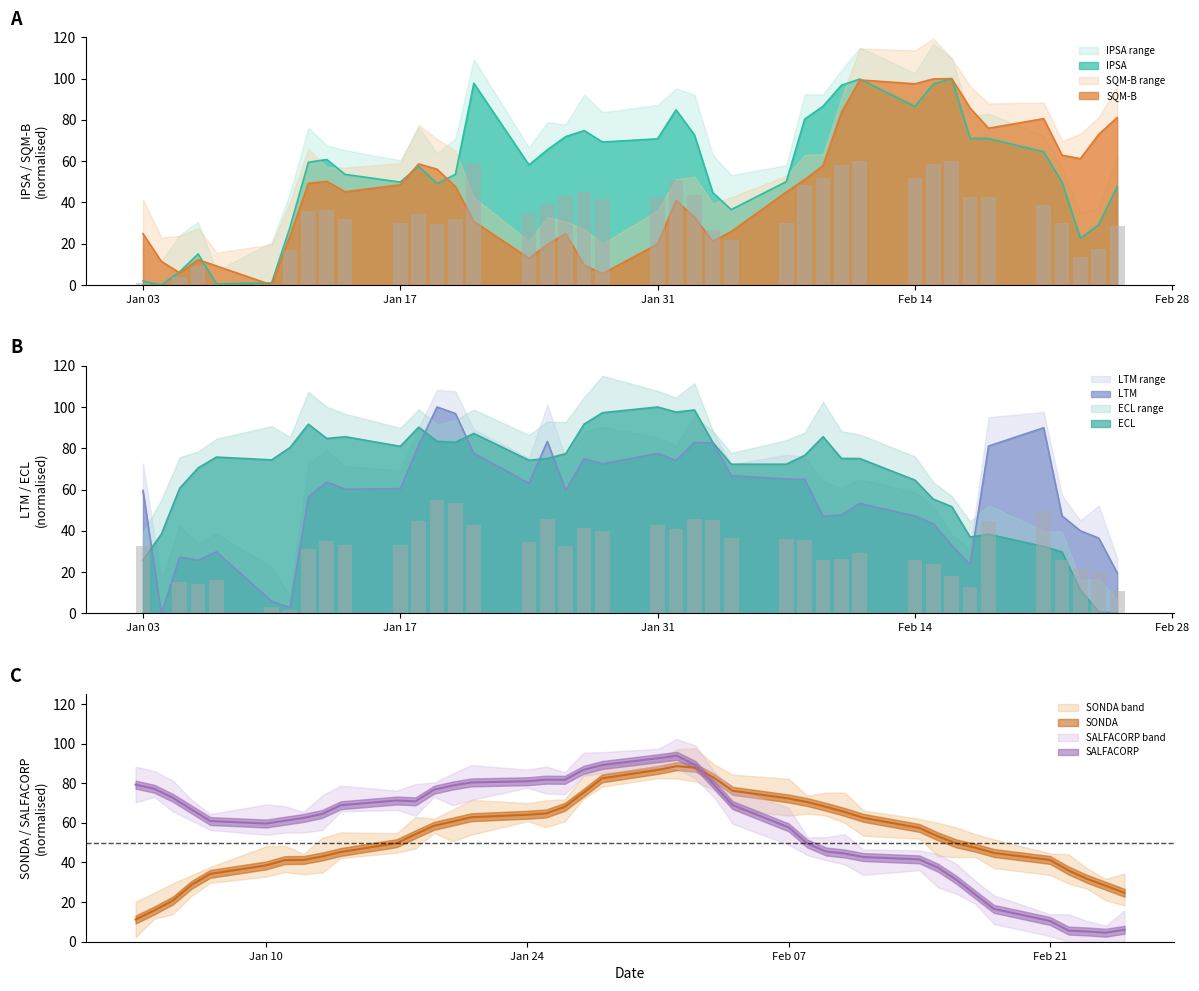

What are all the series names shown in the legend?

IPSA, SQM-B, LTM, ECL, SONDA, SALFACORP